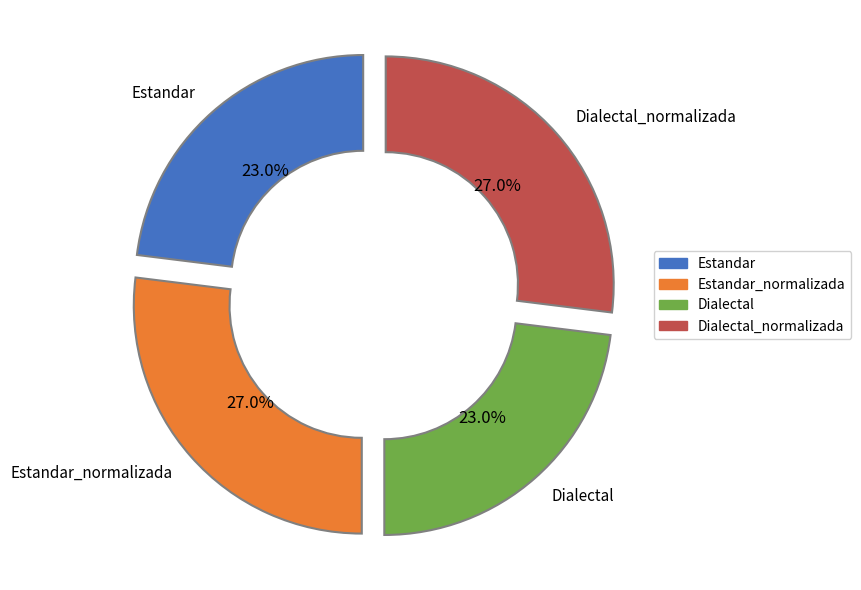

Is there any slice that represents more than half of the pie?

No